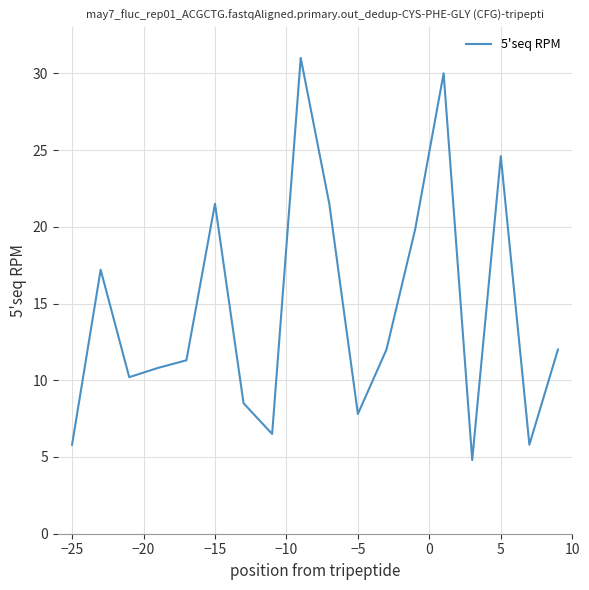

What is the smallest value displayed?

4.8